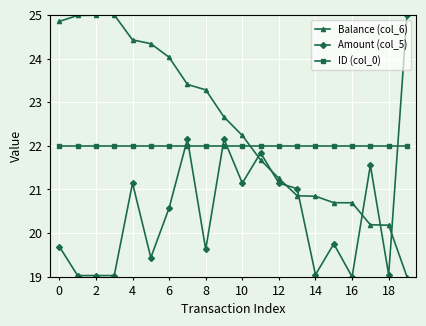

What is the value of the ID (col_0) point at the 19th from the left?

22.0